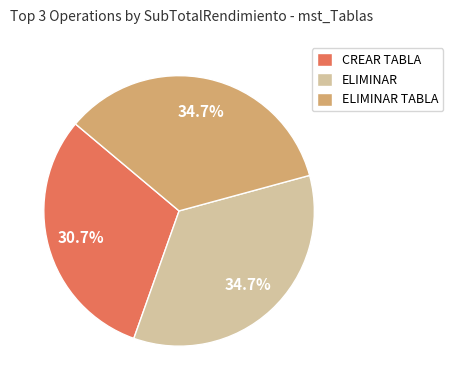

Does ELIMINAR TABLA represent more than half of the total?

No